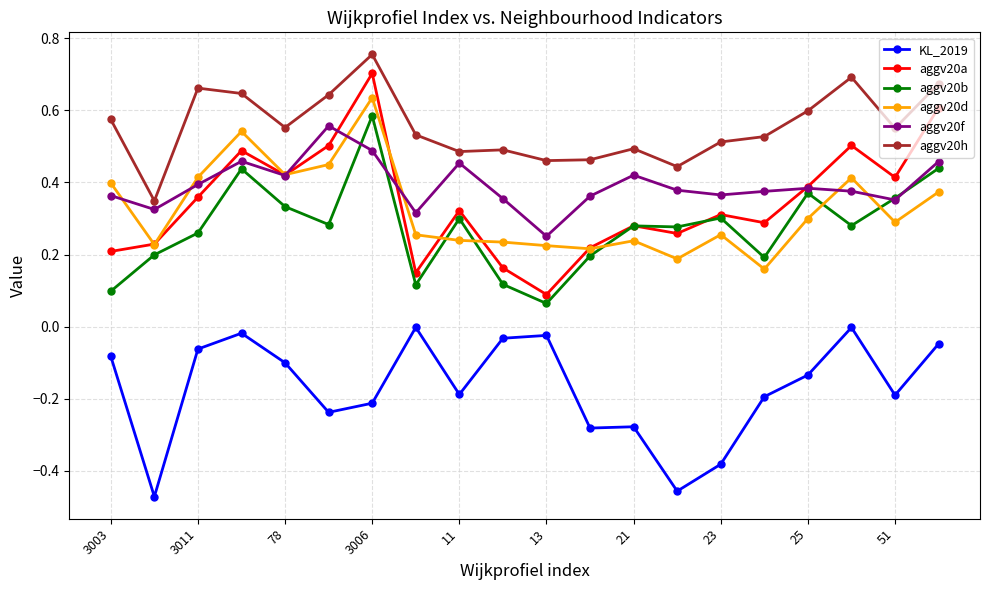

True or false: KL_2019 and aggv20a intersect in this chart.

False